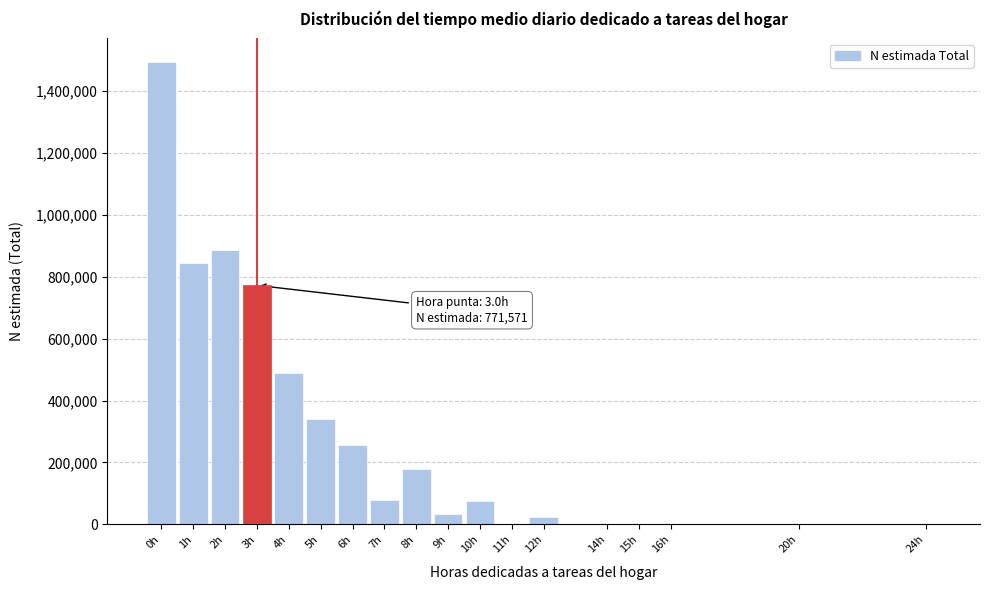

What is the maximum value shown in the chart?

1493709